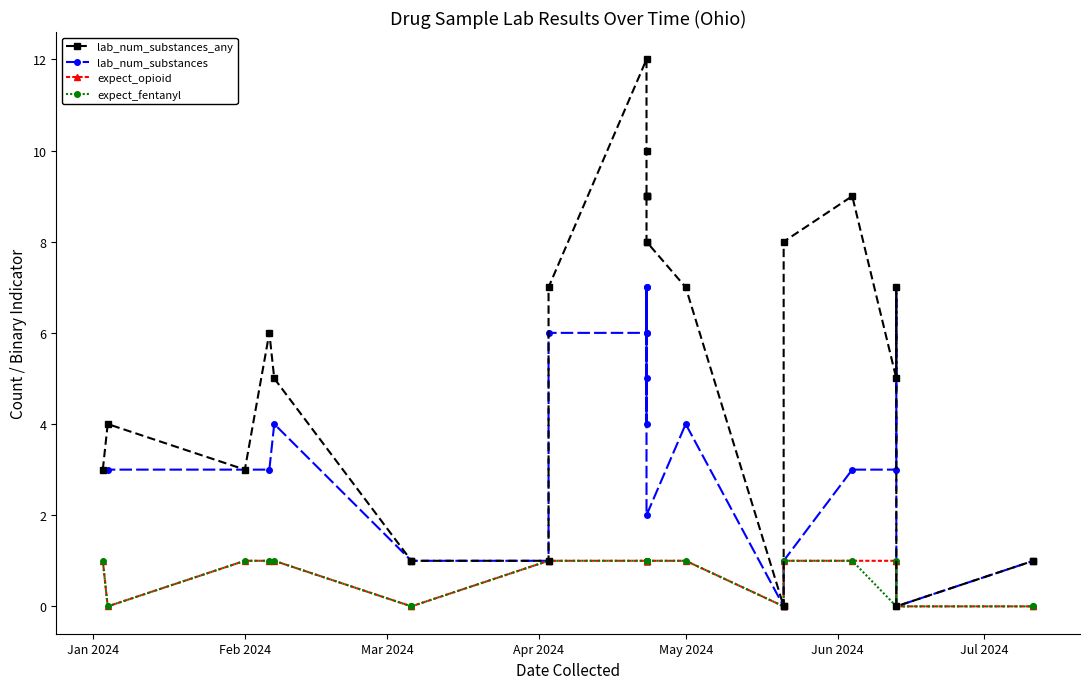

What is the maximum value shown in the chart?

12